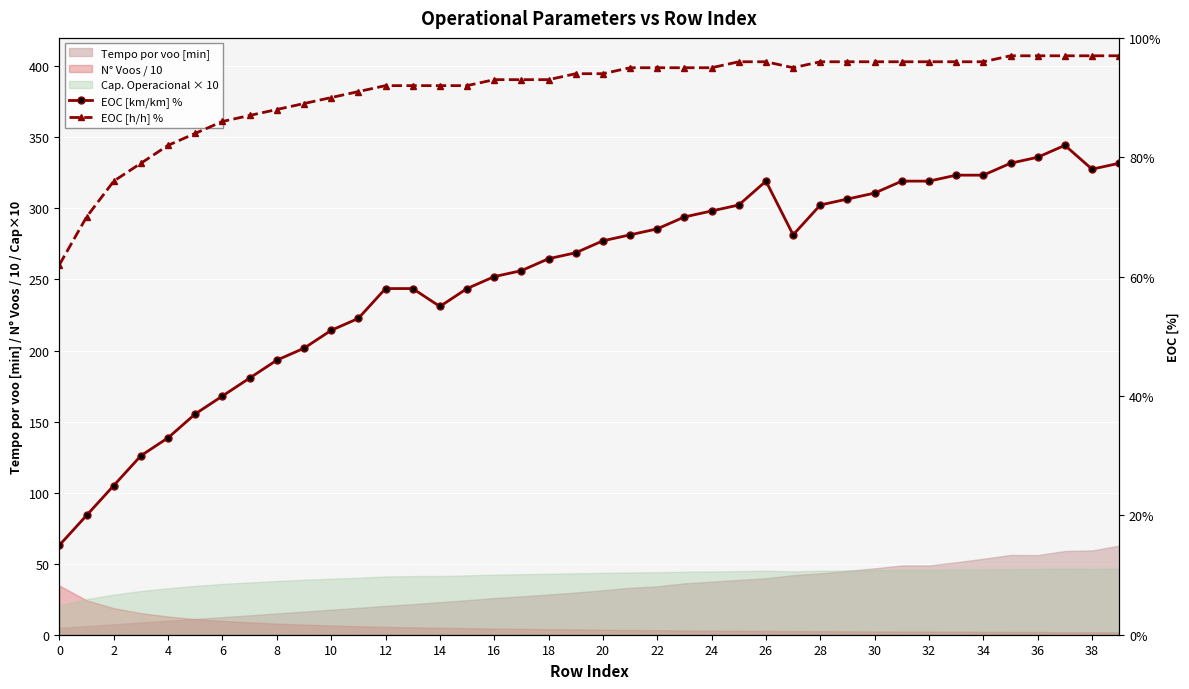

True or false: EOC [km/km] % has more than 0 points higher than both neighbors.

True